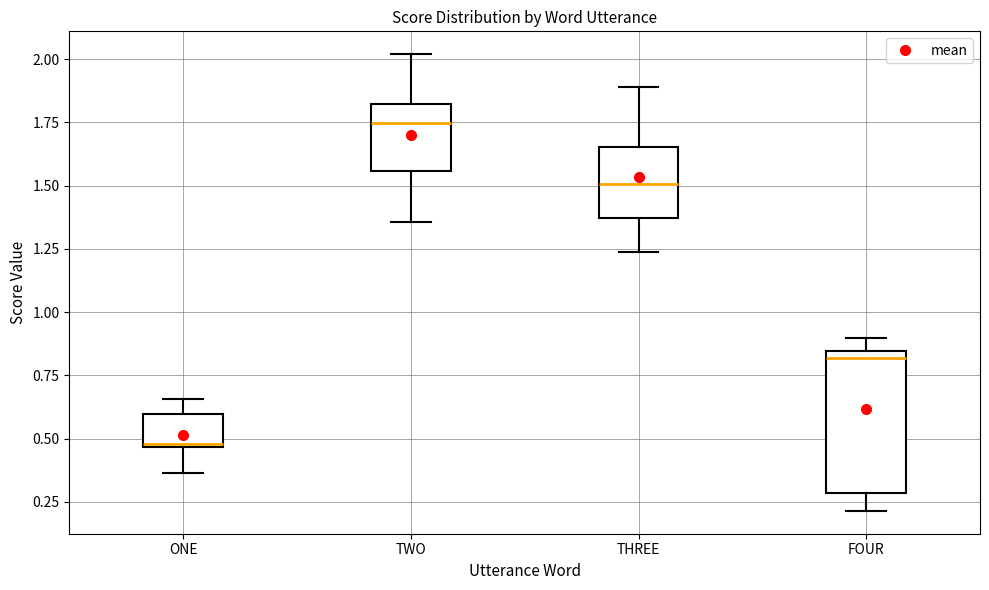

Reading left to right, transcribe this box plot: for each box, give where its median line is, the range the box spans, and where its two whiskers end, as read against the y-axis. The values are not printed on the chart, so give them approximately, as read against the axis.

ONE: median 0.50, box 0.45 to 0.60, whiskers 0.35 to 0.65
TWO: median 1.75, box 1.55 to 1.80, whiskers 1.35 to 2.00
THREE: median 1.50, box 1.35 to 1.65, whiskers 1.25 to 1.90
FOUR: median 0.80, box 0.30 to 0.85, whiskers 0.20 to 0.90